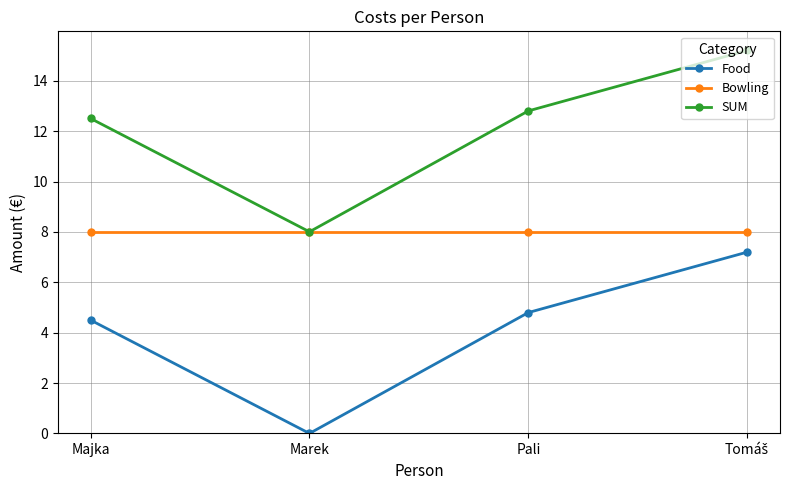

What is the difference between the highest and lowest values at Pali?

8.0